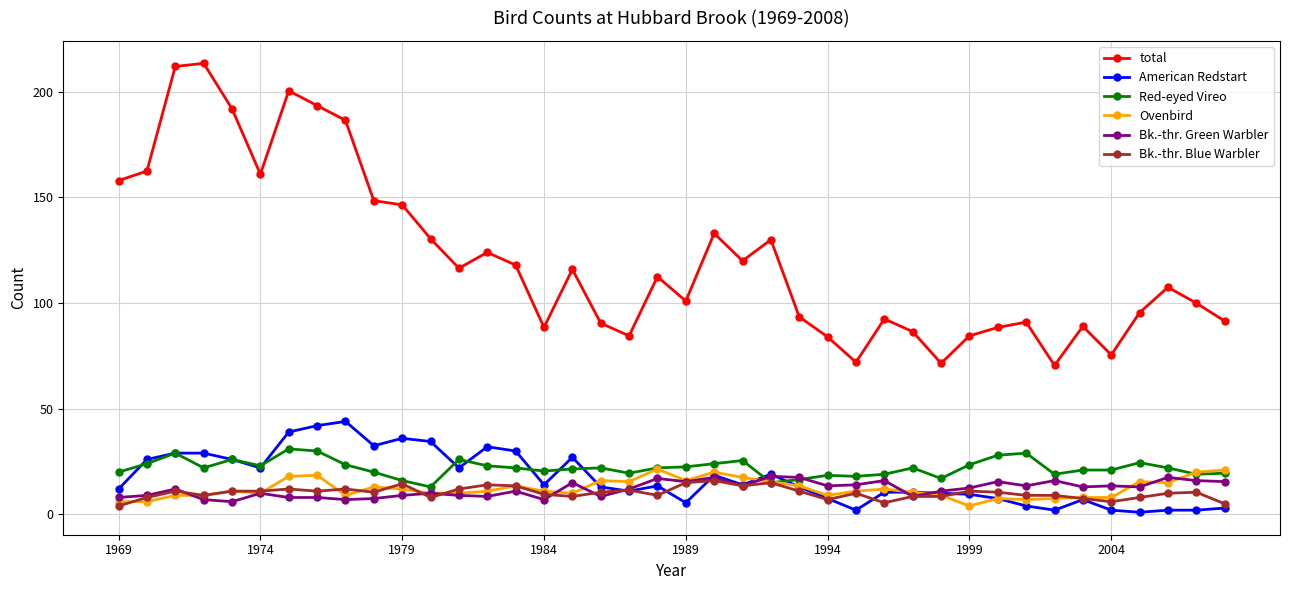

True or false: total and American Redstart intersect in this chart.

False